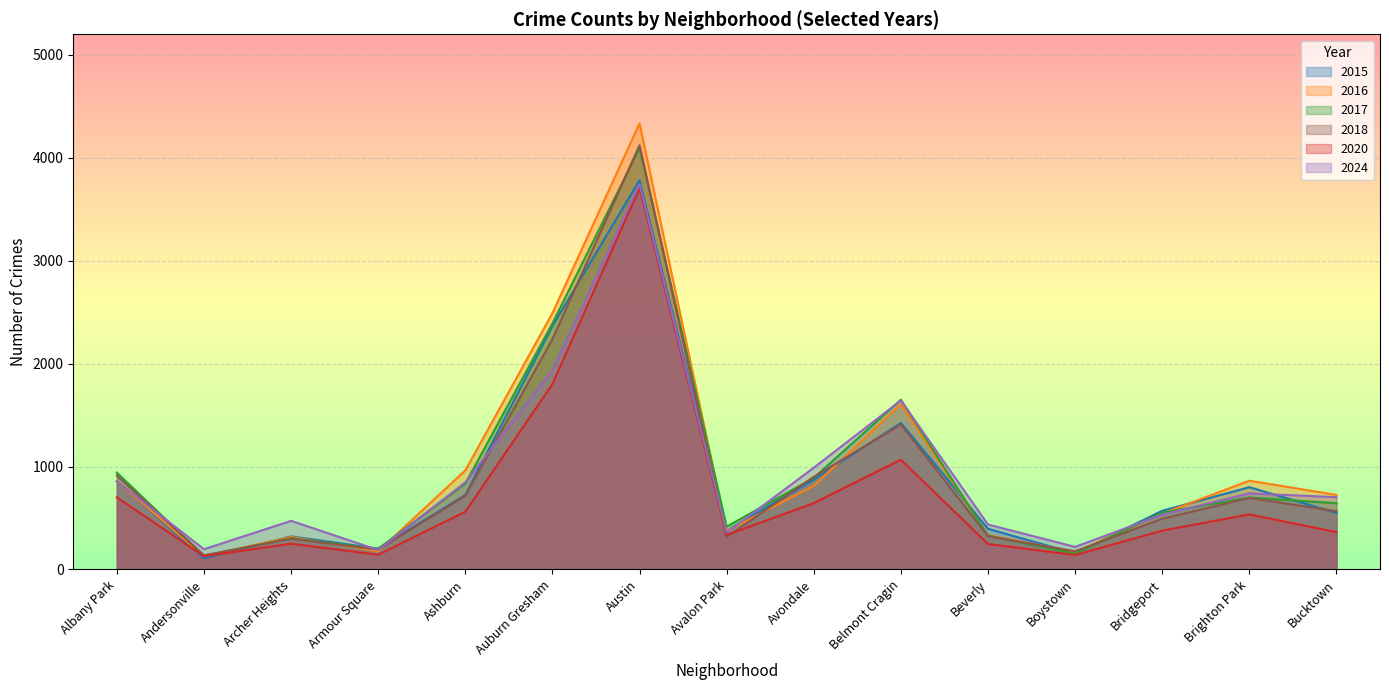

True or false: 2017 and 2024 cross at least once.

True